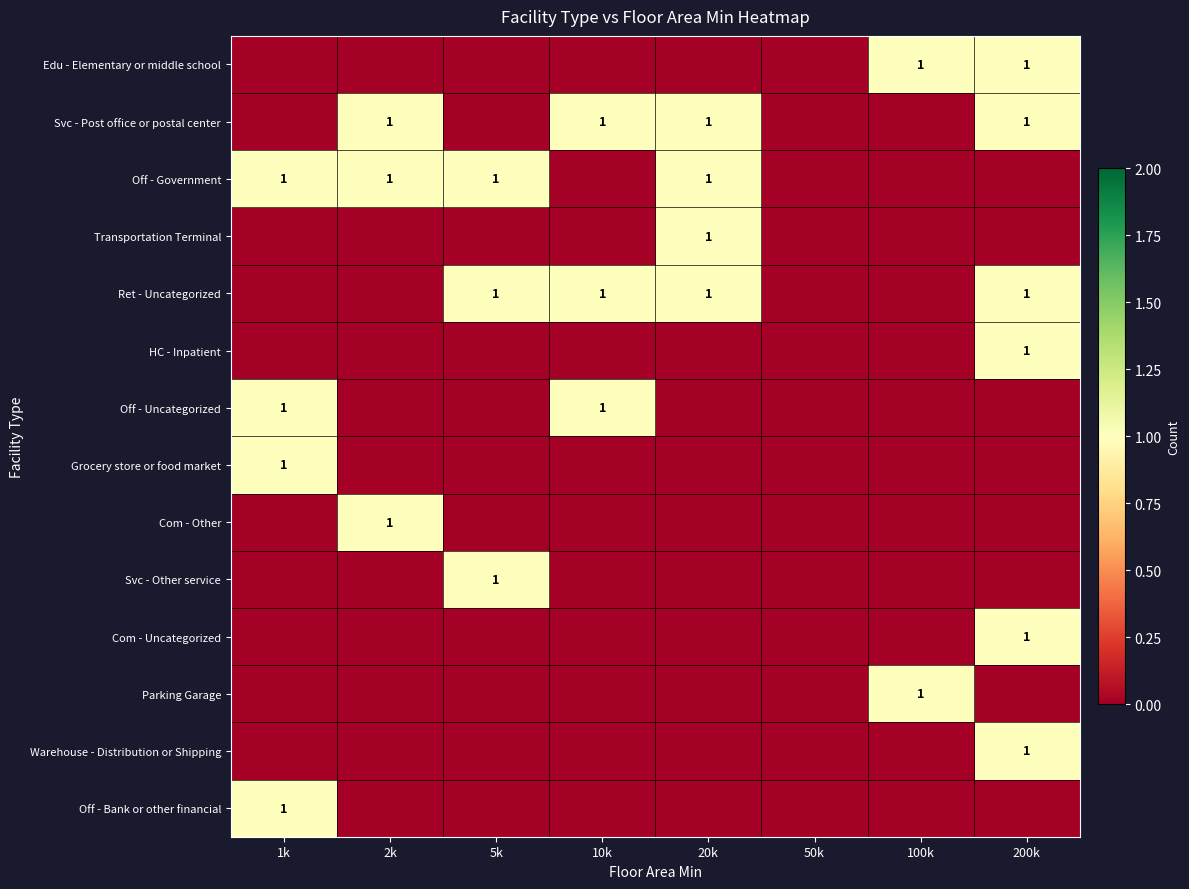

True or false: Off - Government has a value of 1 at 1k.

True